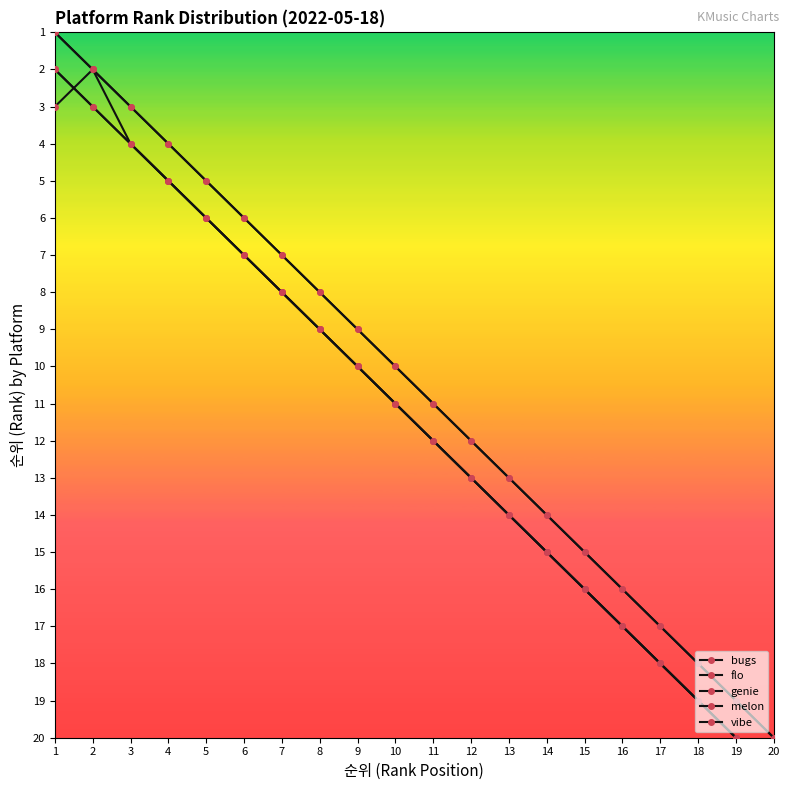

Which series has the widest spread of values?

bugs